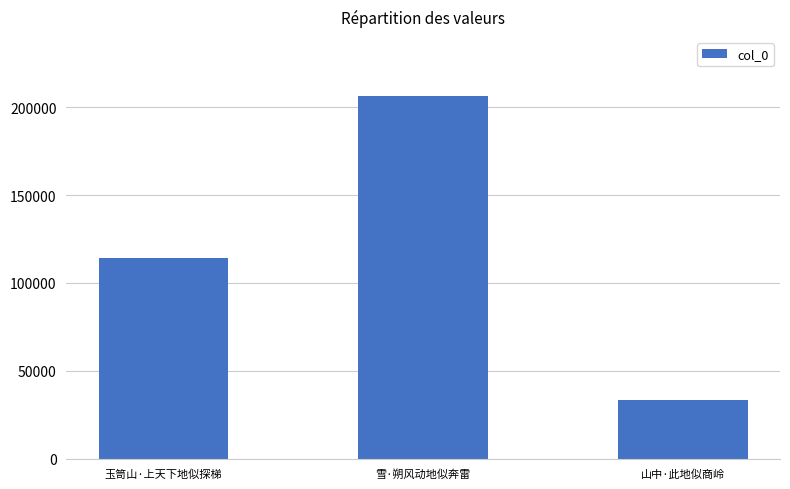

How many series are shown in this chart?

1